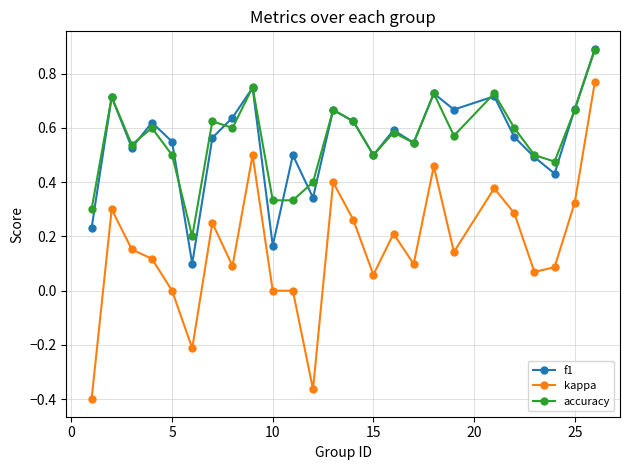

How many interior local peaks does the f1 series have?

8